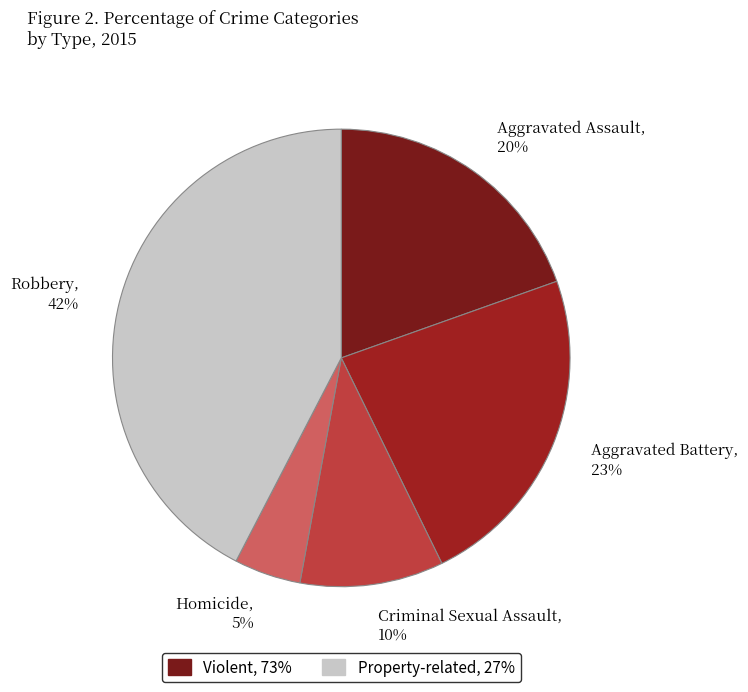

What is the largest slice in the pie chart?

Robbery